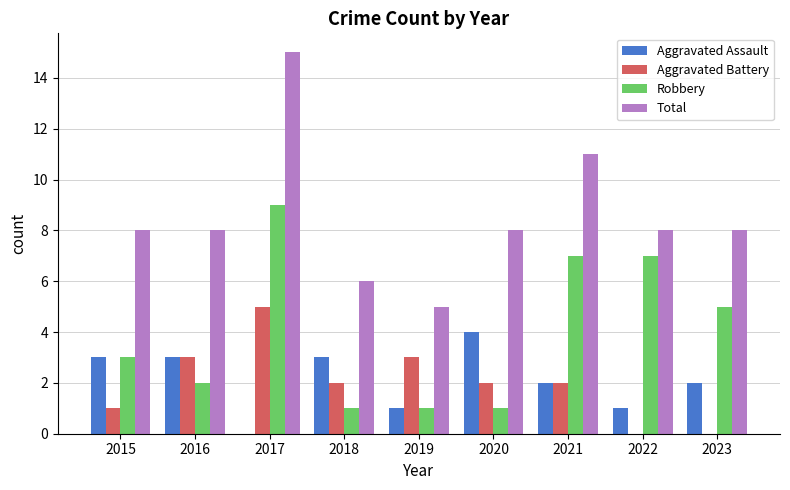

How many Aggravated Assault values are between 1 and 3?

7